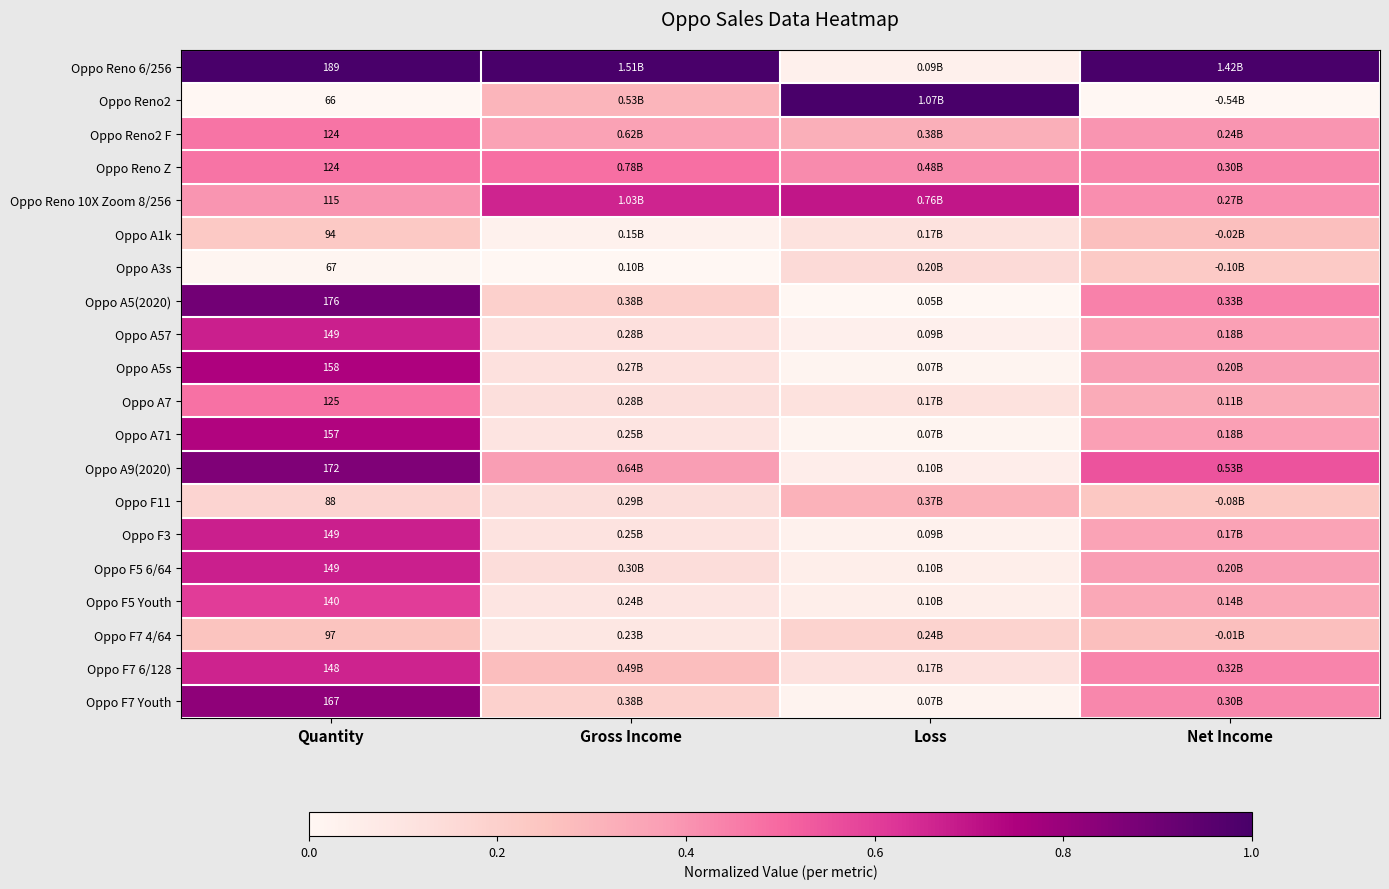

At which label is Oppo A3s closest to 0?

Gross Income